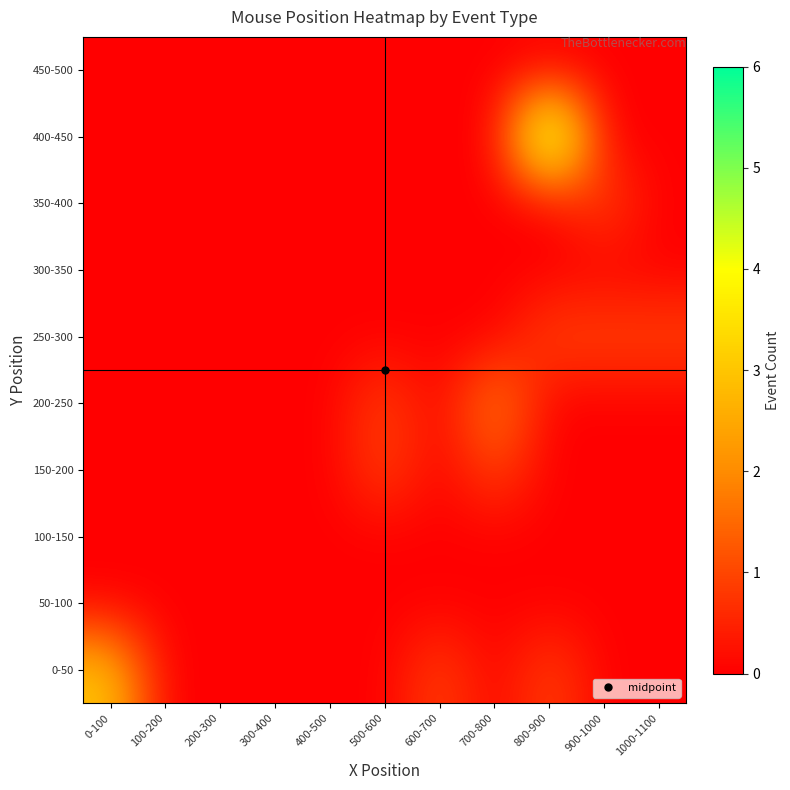

At which category is the sum across all series the highest?

800-900